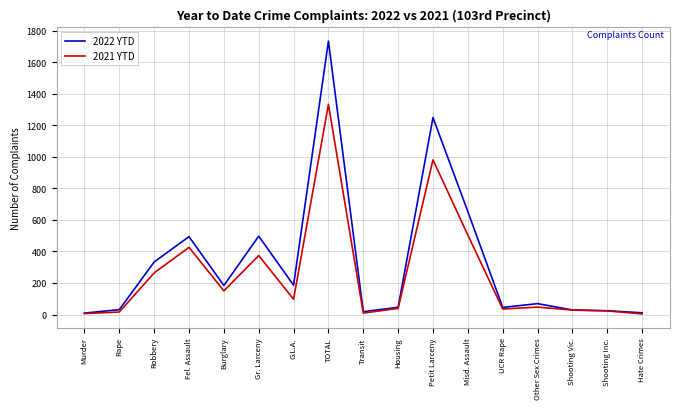

True or false: 2021 YTD has a value of 33 at Burglary.

False